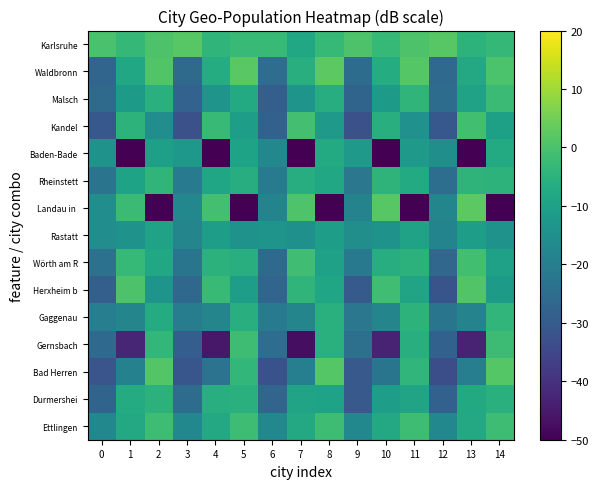

Which series has the largest total across all categories?

Karlsruhe